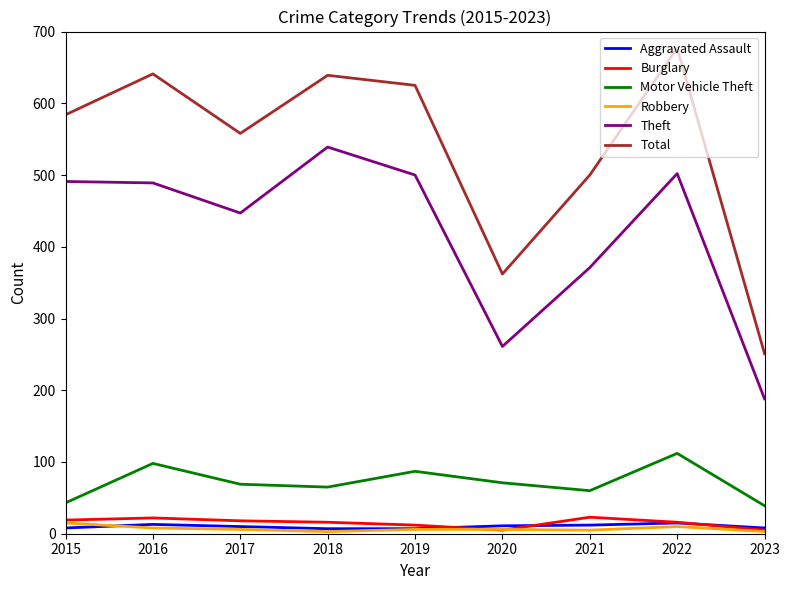

What is the difference between the Aggravated Assault values at 2018 and 2016?

6